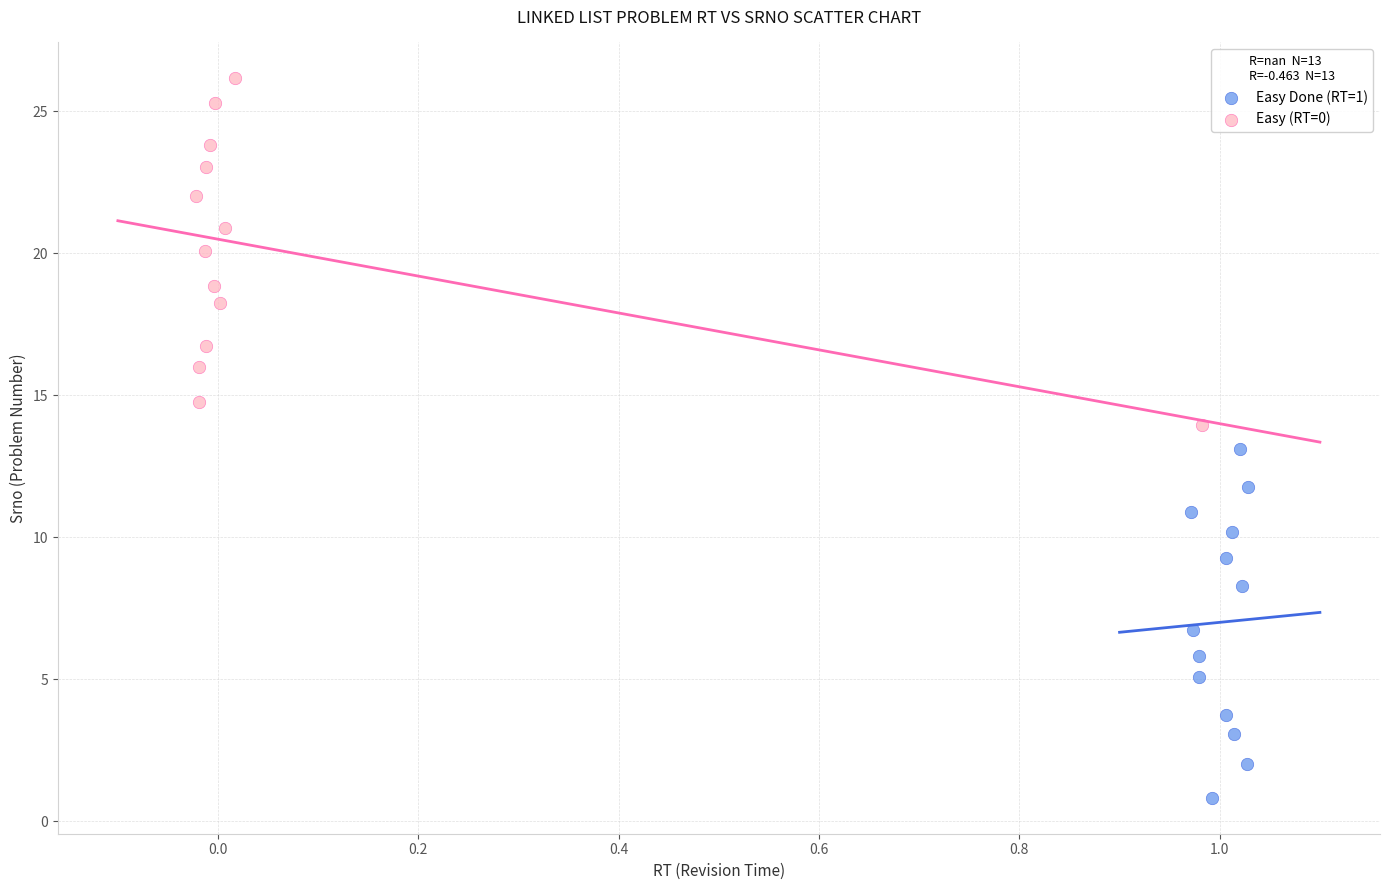

Which series contains the highest Y value?

Easy (RT=0)